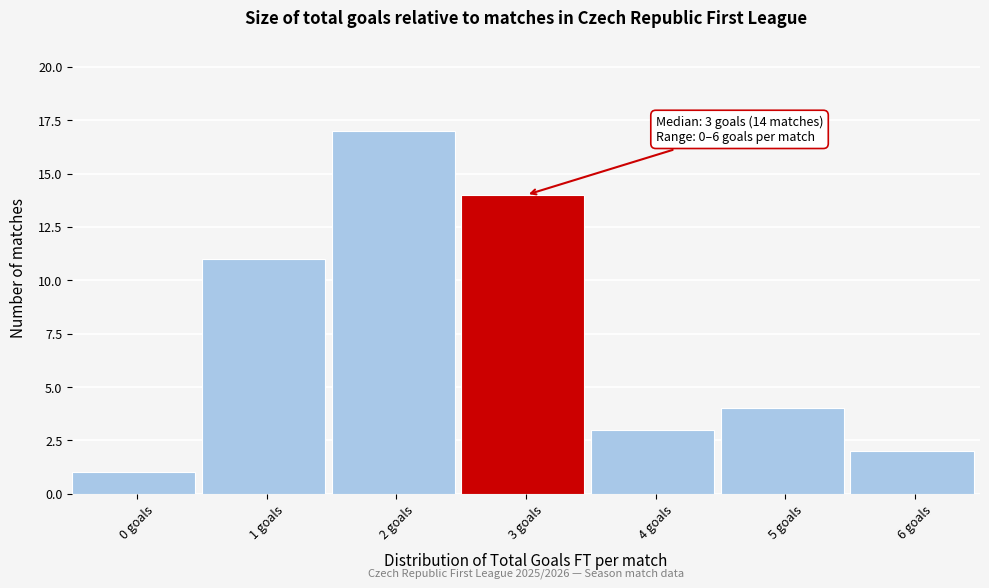

Reading right to left, transcribe all the data shown in this chart.

6 goals=2	5 goals=4	4 goals=3	3 goals=14	2 goals=17	1 goals=11	0 goals=1